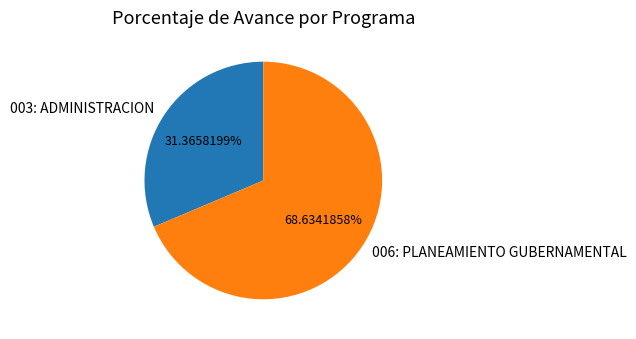

To the nearest percent, what percentage of the pie is 003: ADMINISTRACION?

31%